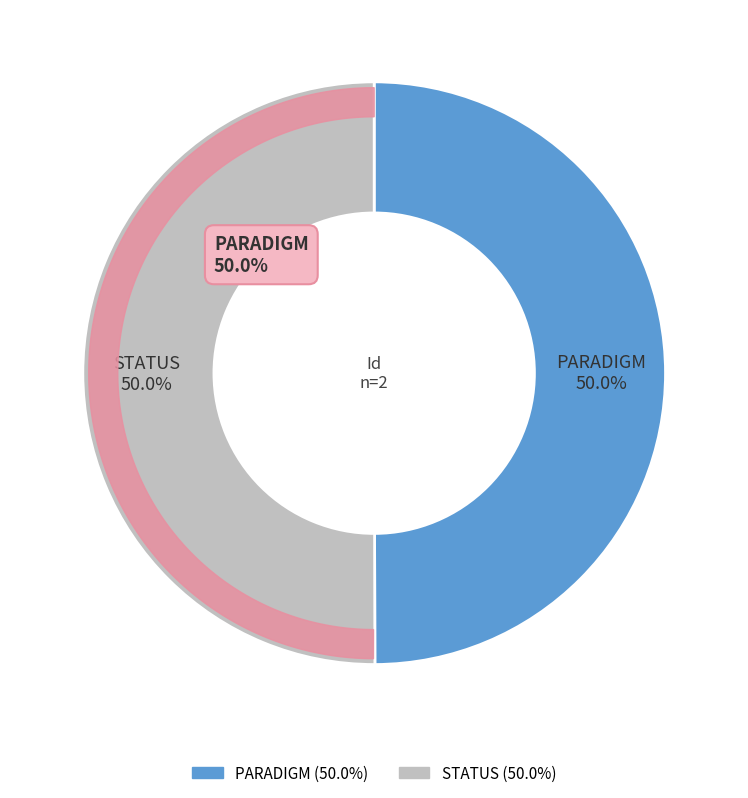

How many segments does this pie chart have?

2